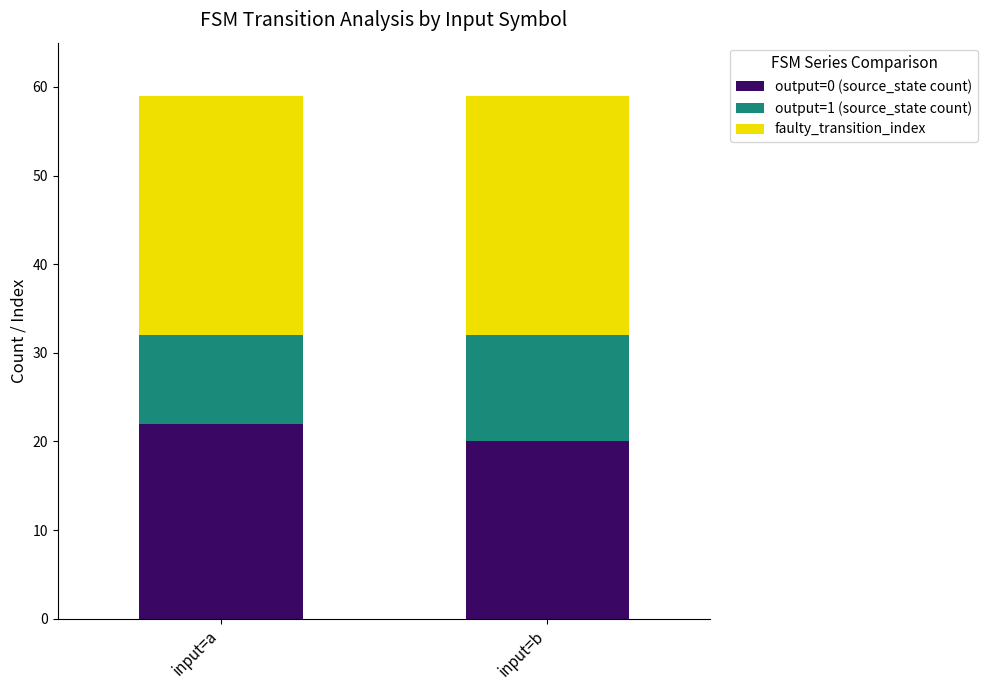

Does the chart contain any negative values?

No